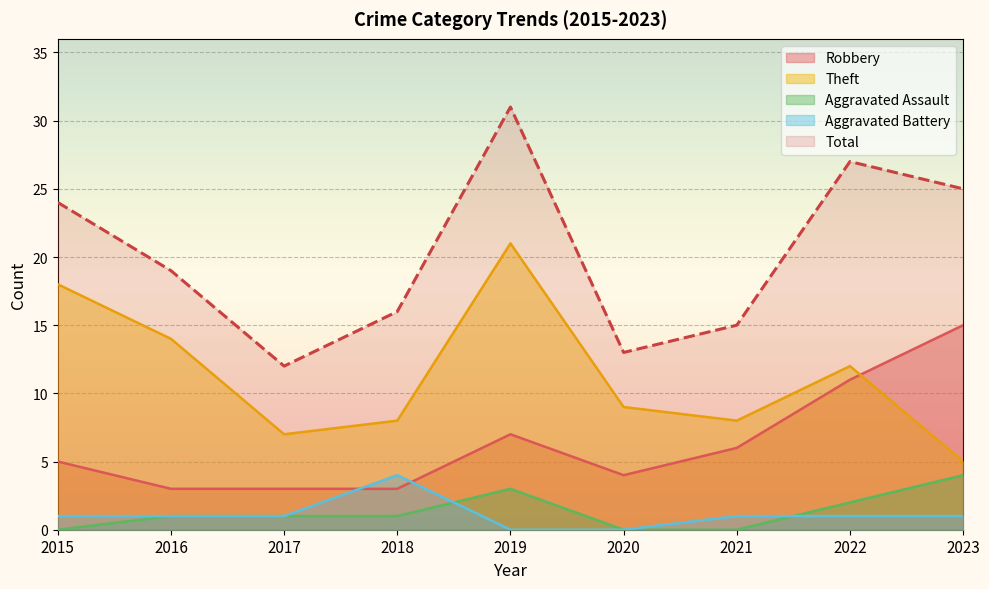

What is the sum of the Total values at 2017 and 2023?

37